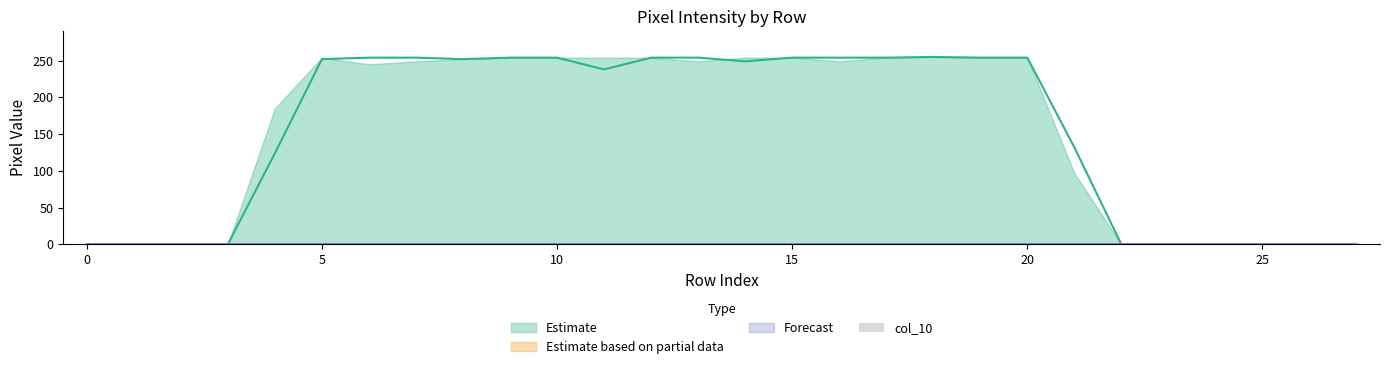

The value of col_14 at 5 is 100. True or false?

False